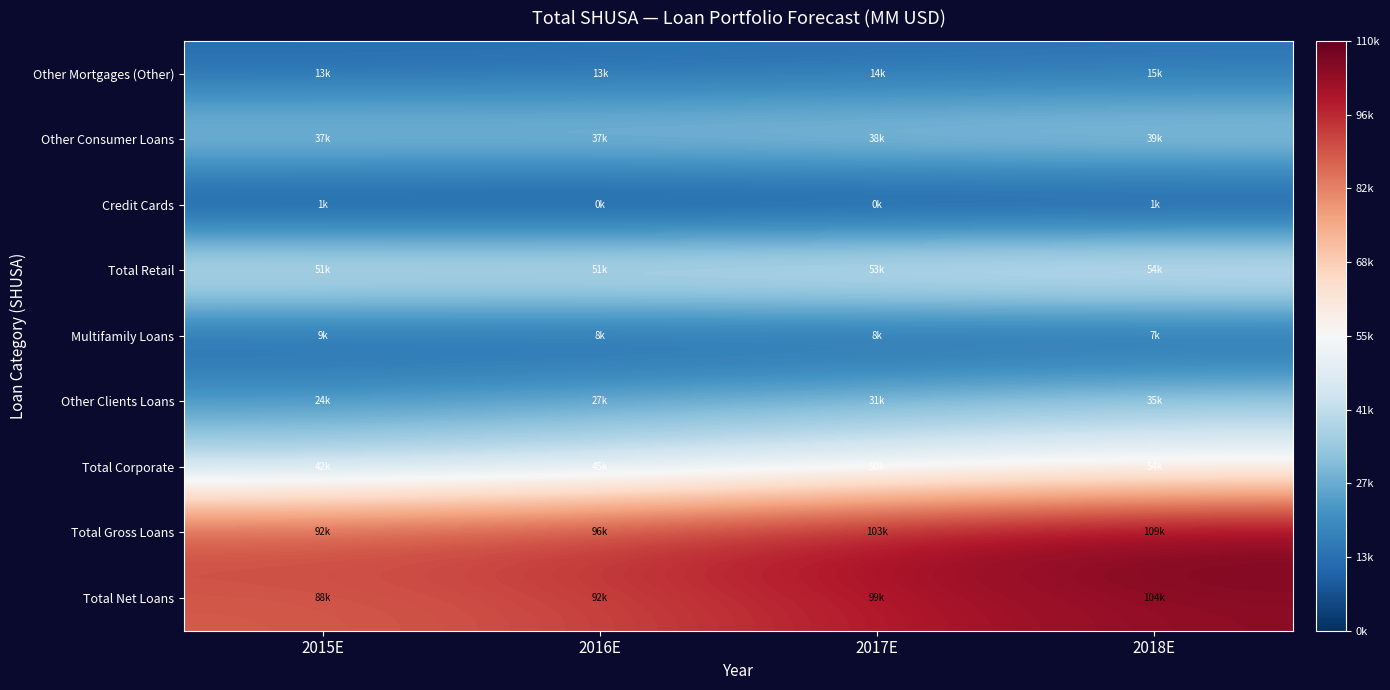

Between 2015E and 2017E, which series saw the biggest shift?

Total Gross Loans